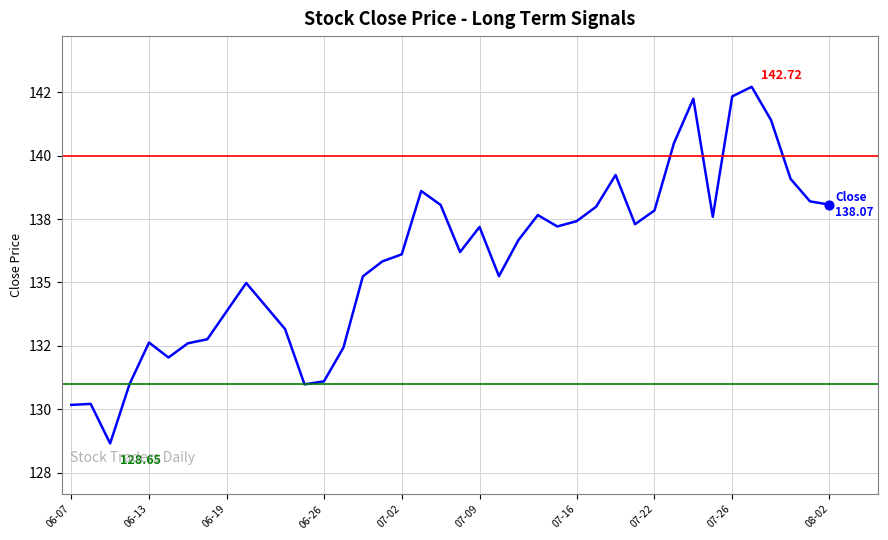

Is this an area chart (filled region under the line)?

No